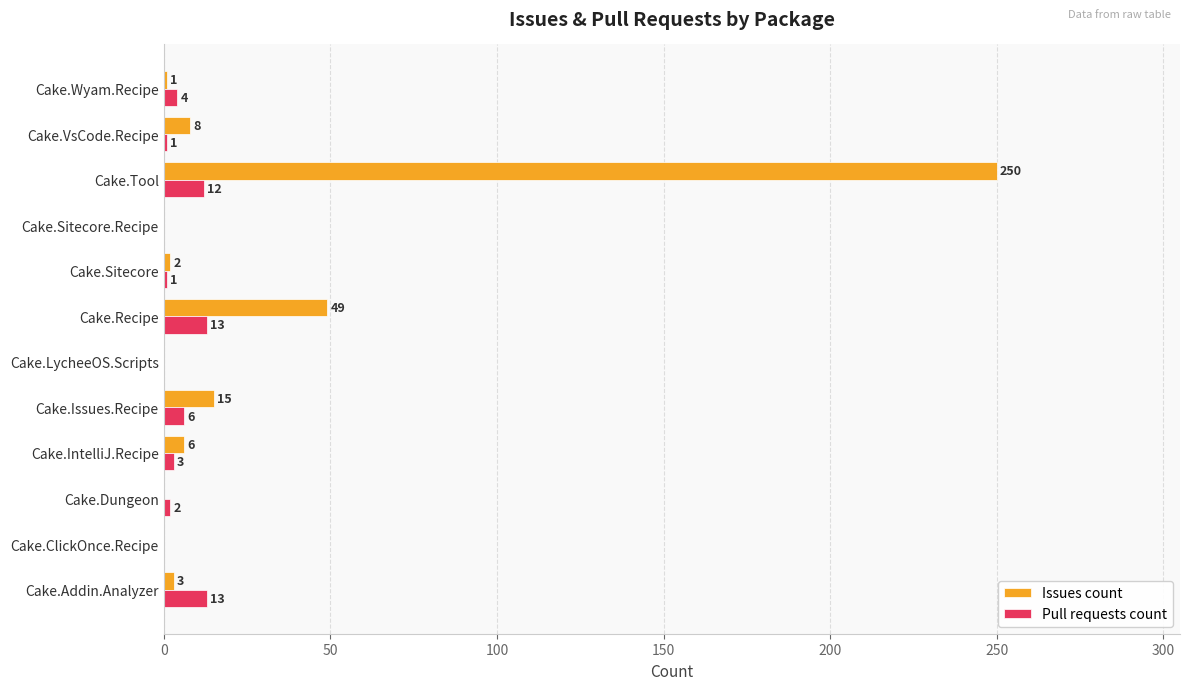

Is it true that Issues count equals -80 at Cake.Sitecore.Recipe?

False